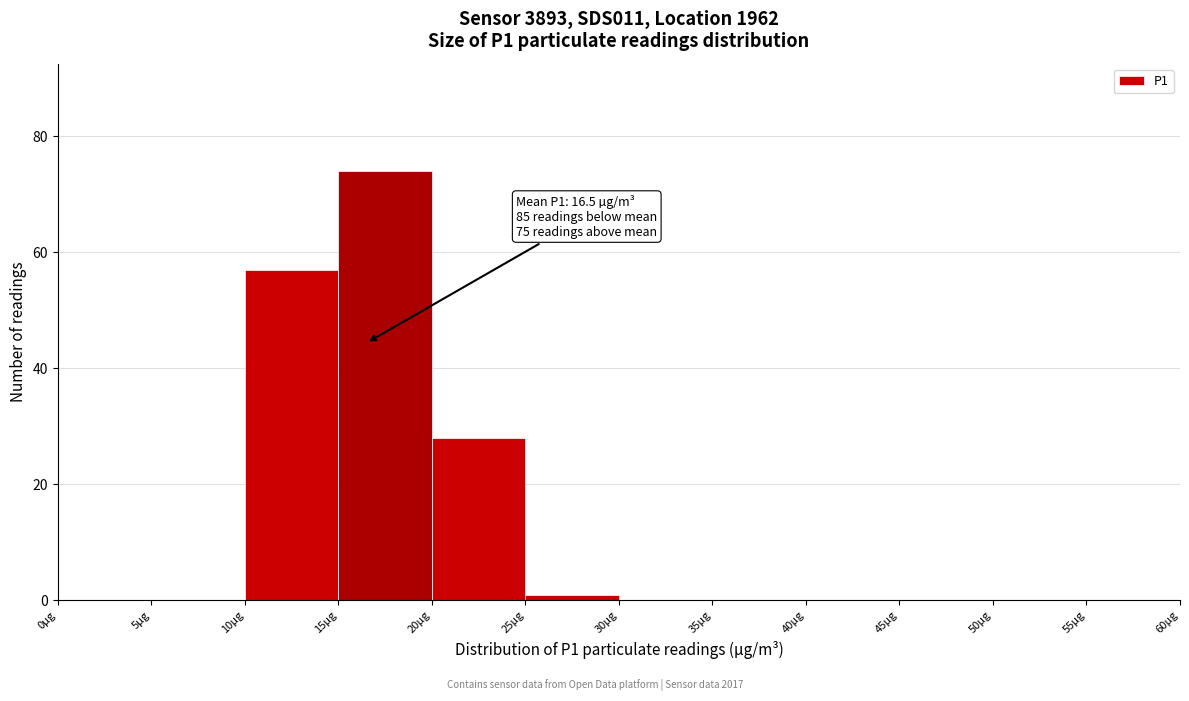

Which range on the x-axis has the tallest bar?

15 to 20